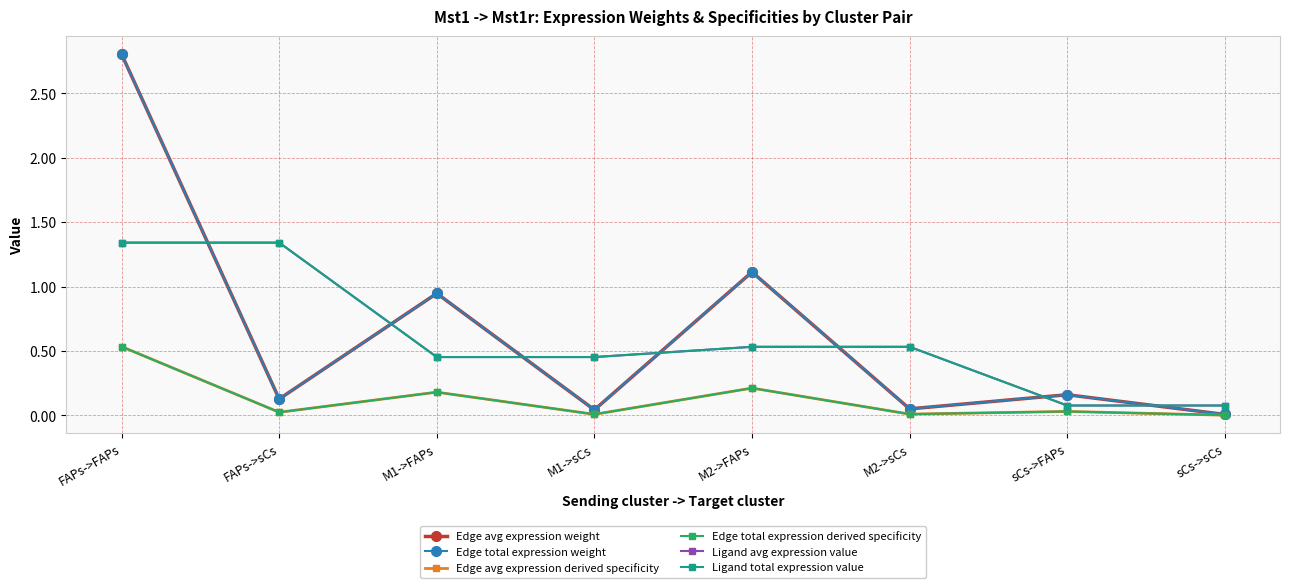

Which category has the lowest value in the Edge avg expression weight series?

sCs->sCs